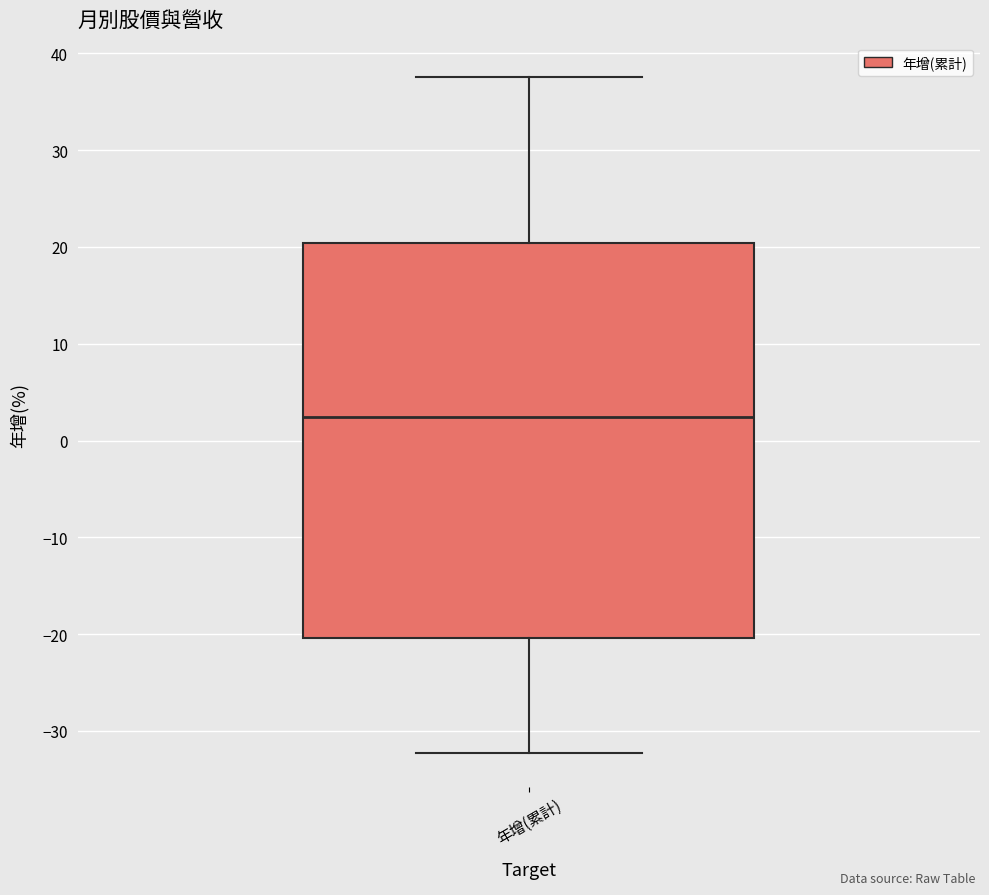

Where does the upper whisker of the box for 年增(累計) end on the y-axis? The values are not printed on the chart, so give them approximately, as read against the axis.

38